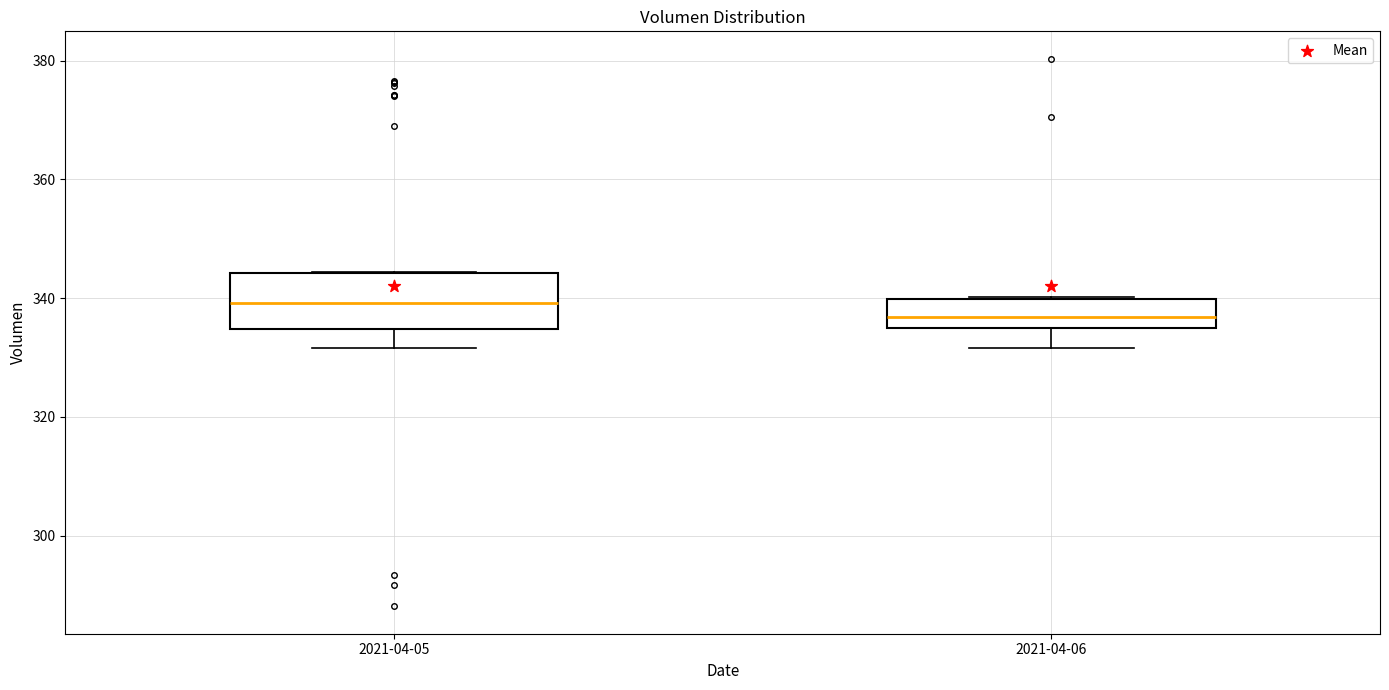

Which box's median line is the lowest?

2021-04-06